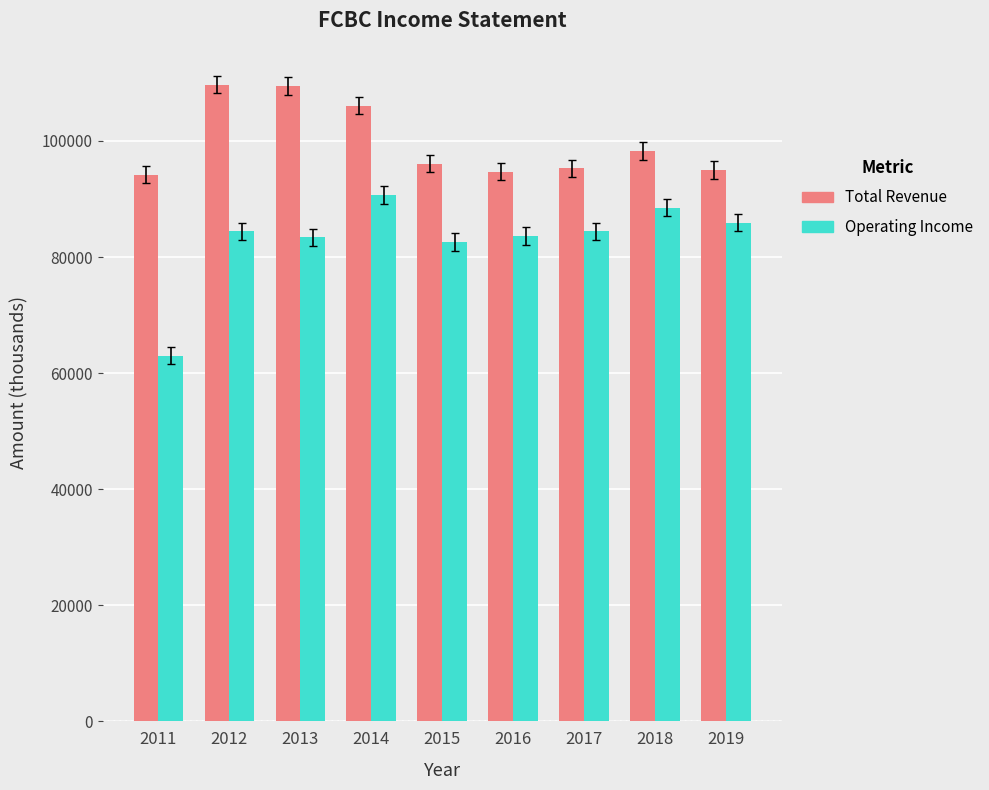

What is the average value of the Operating Income series?

82944